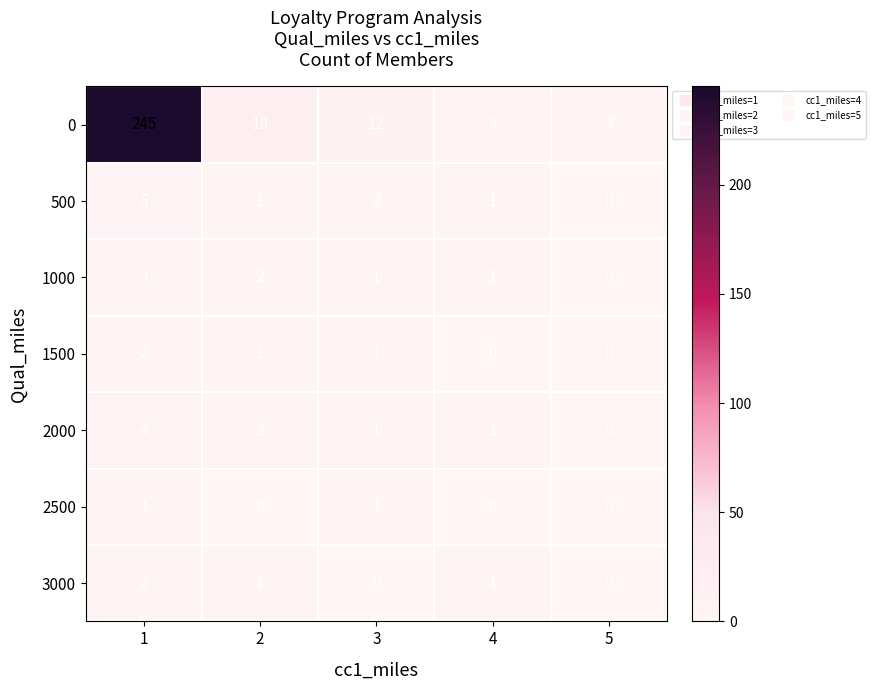

What is the minimum value for 0?

3